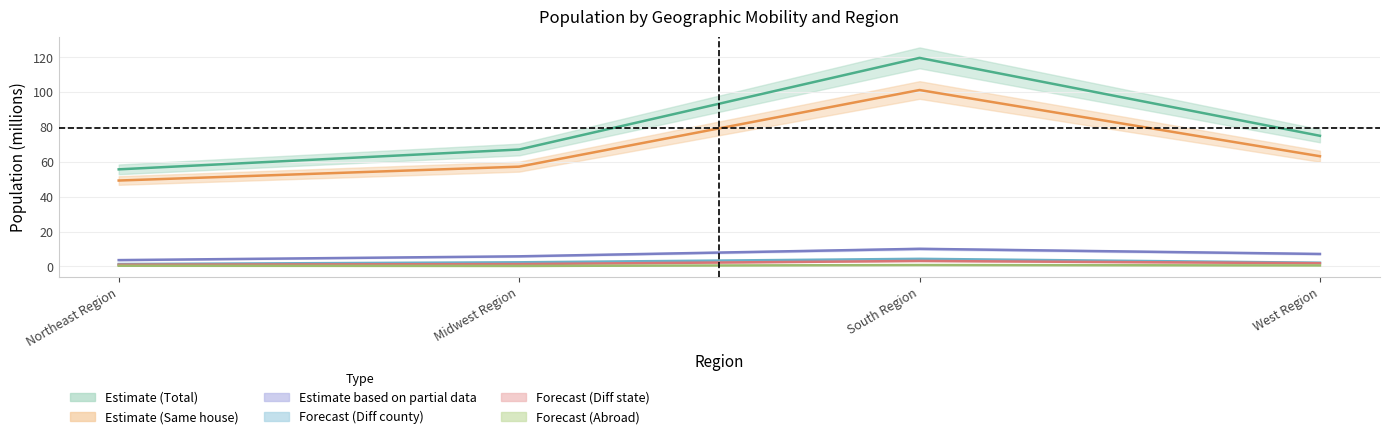

Which series changed the most between Midwest Region and West Region?

B07003_001E